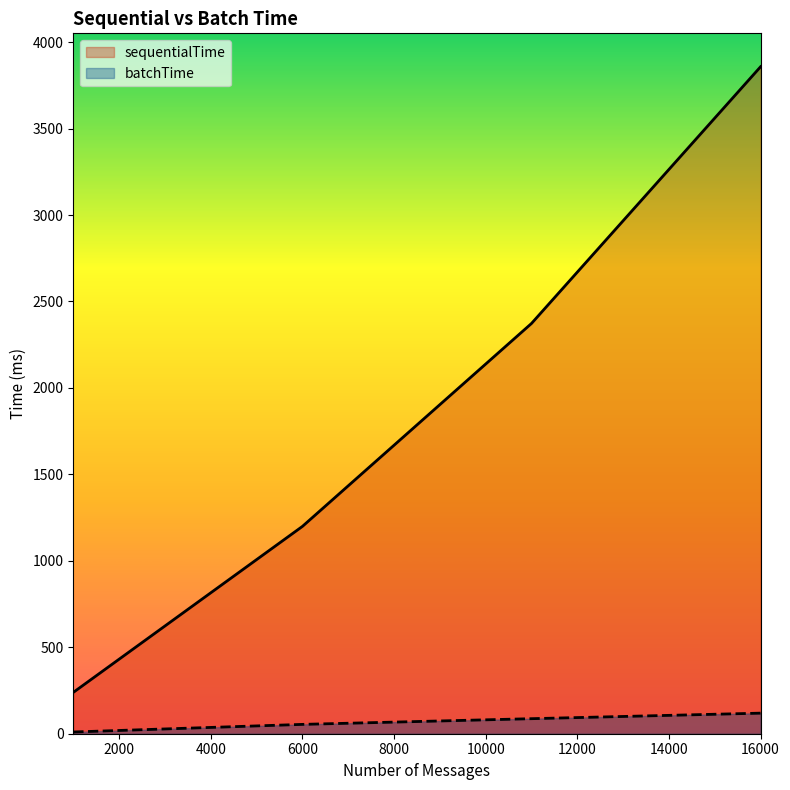

Rank the series by their average value, from highest to lowest.

sequentialTime, batchTime